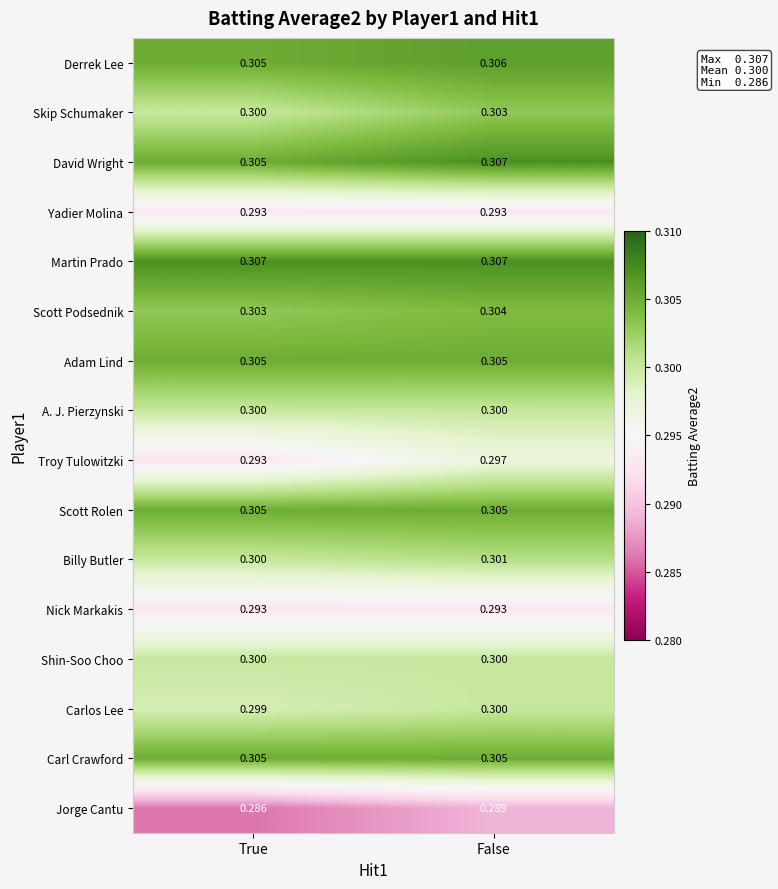

Which series has the largest range (max minus min)?

Troy Tulowitzki